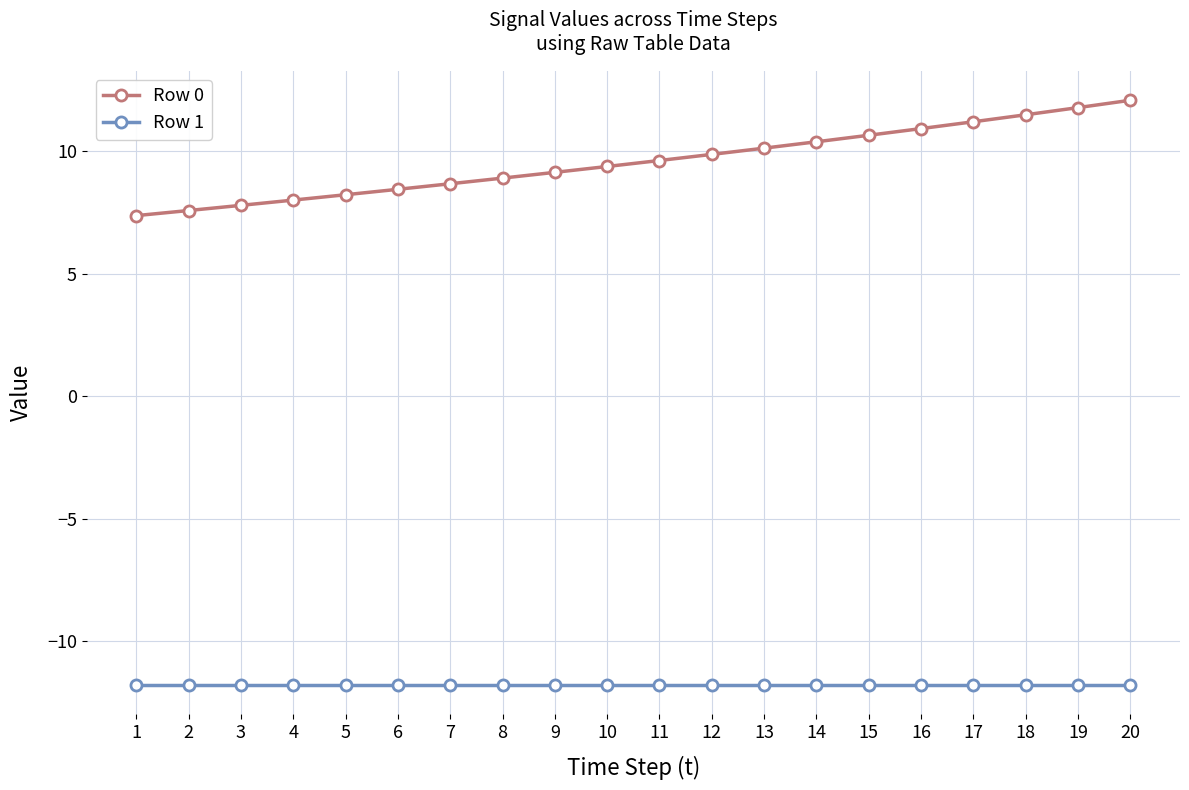

Rank the series at 2 from lowest to highest value.

Row 1, Row 0